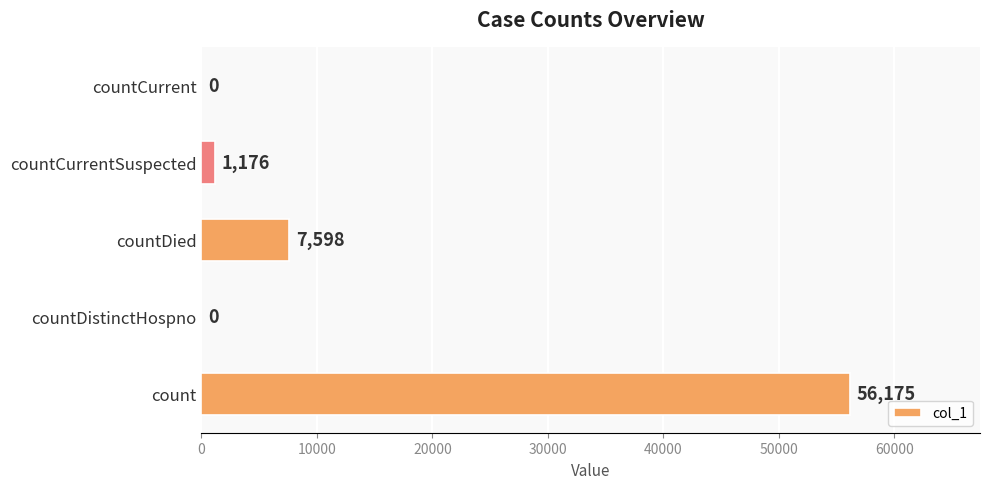

At which label is the value closest to 28087?

countDied